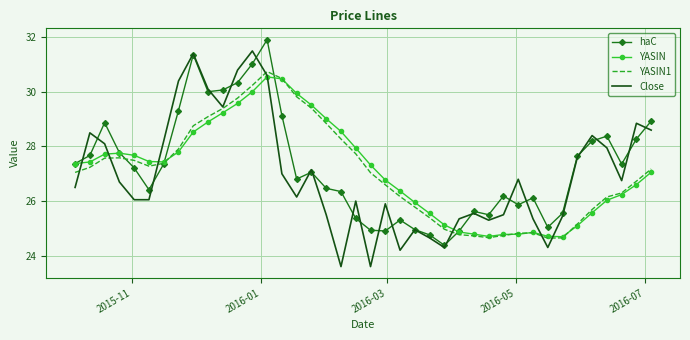

What is the smallest value displayed?

23.6